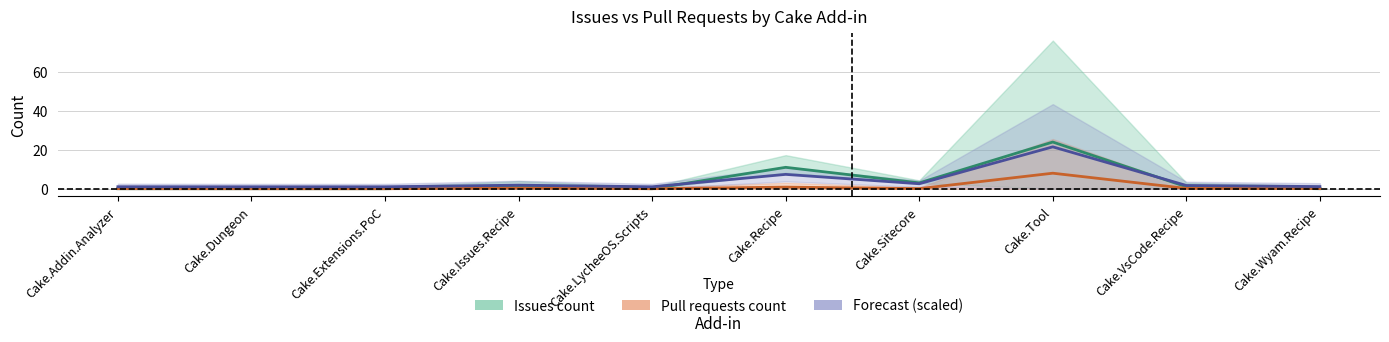

What is the sum of all Pull requests count values?

9.4